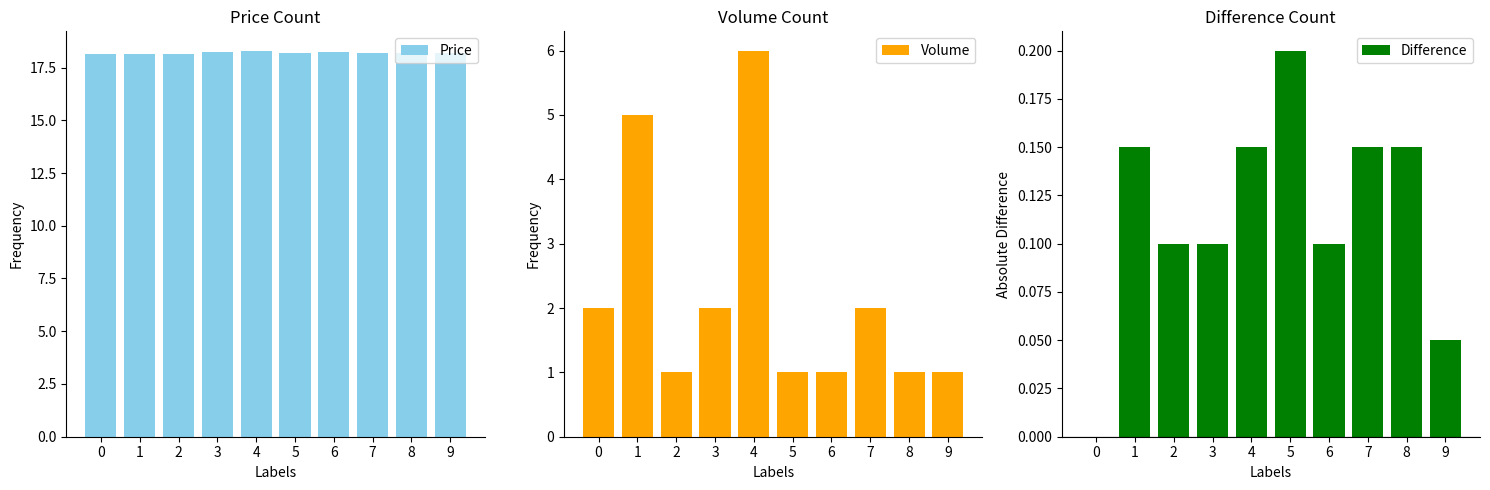

How many categories are shown in the chart?

10